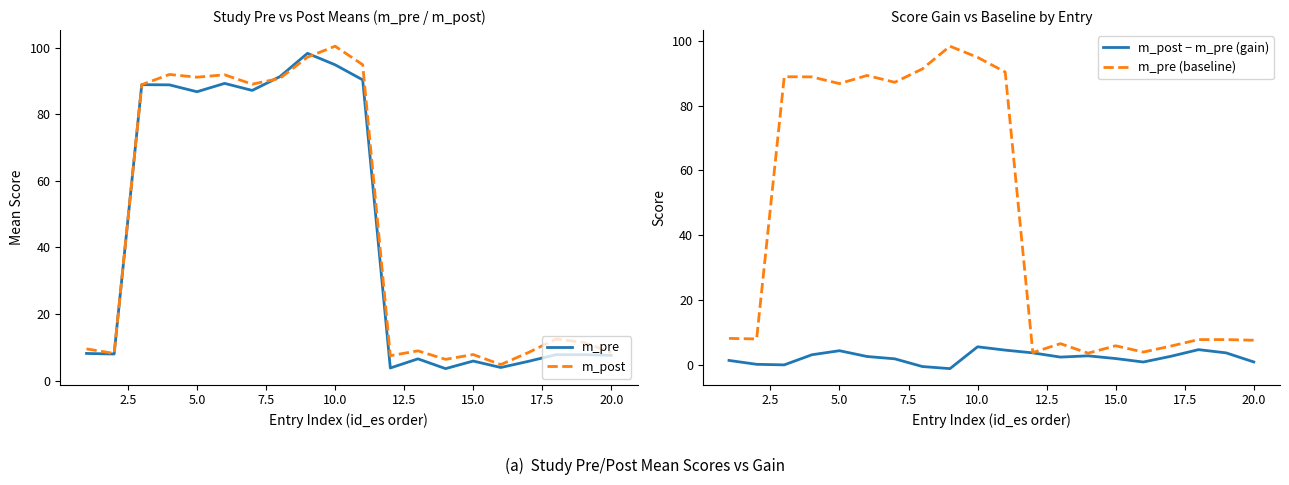

True or false: m_post and m_post − m_pre (gain) cross at least once.

False